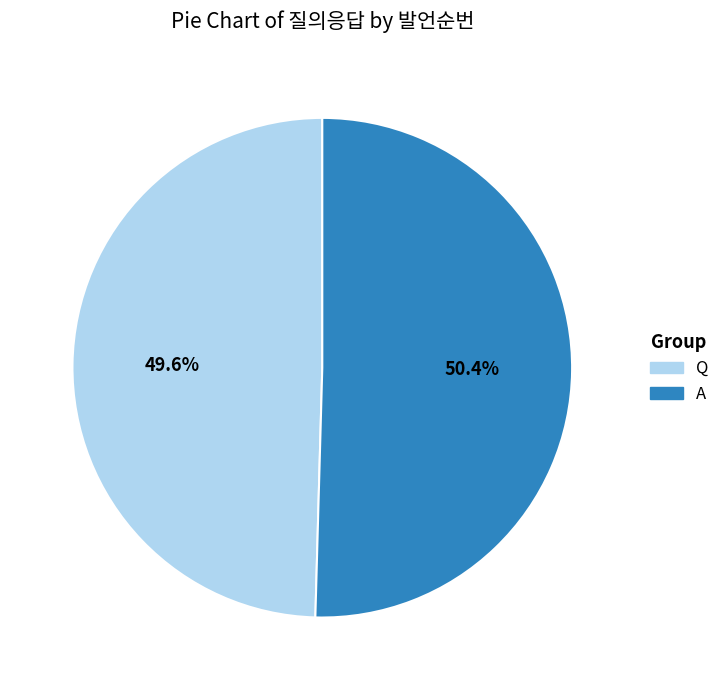

To the nearest percent, what percentage of the pie is Q?

50%